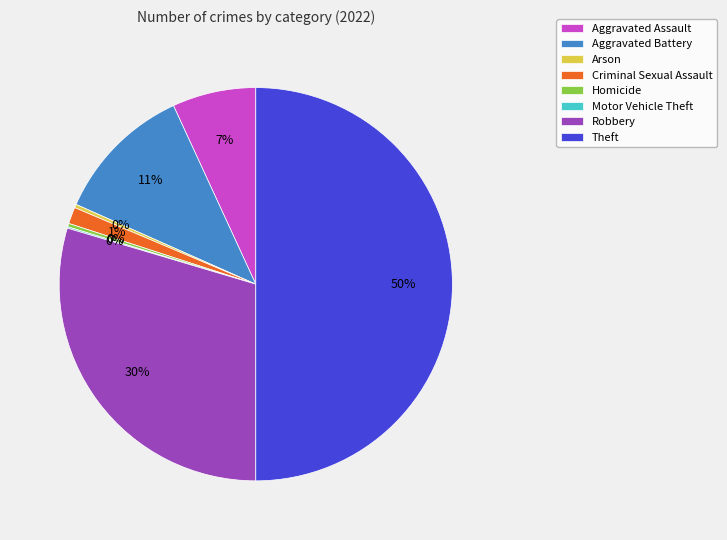

To the nearest percent, what portion does Criminal Sexual Assault represent?

1%